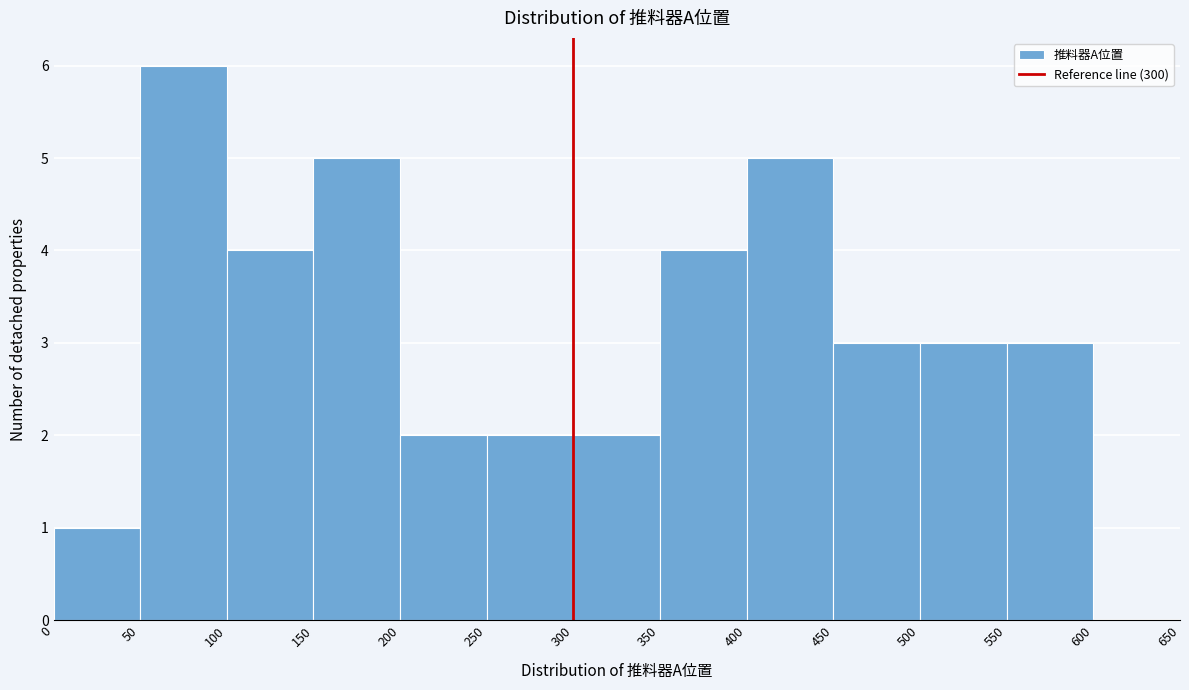

What is the height of the bar covering 150 to 200 on the x-axis? The values are not printed on the chart, so give them approximately, as read against the axis.

5